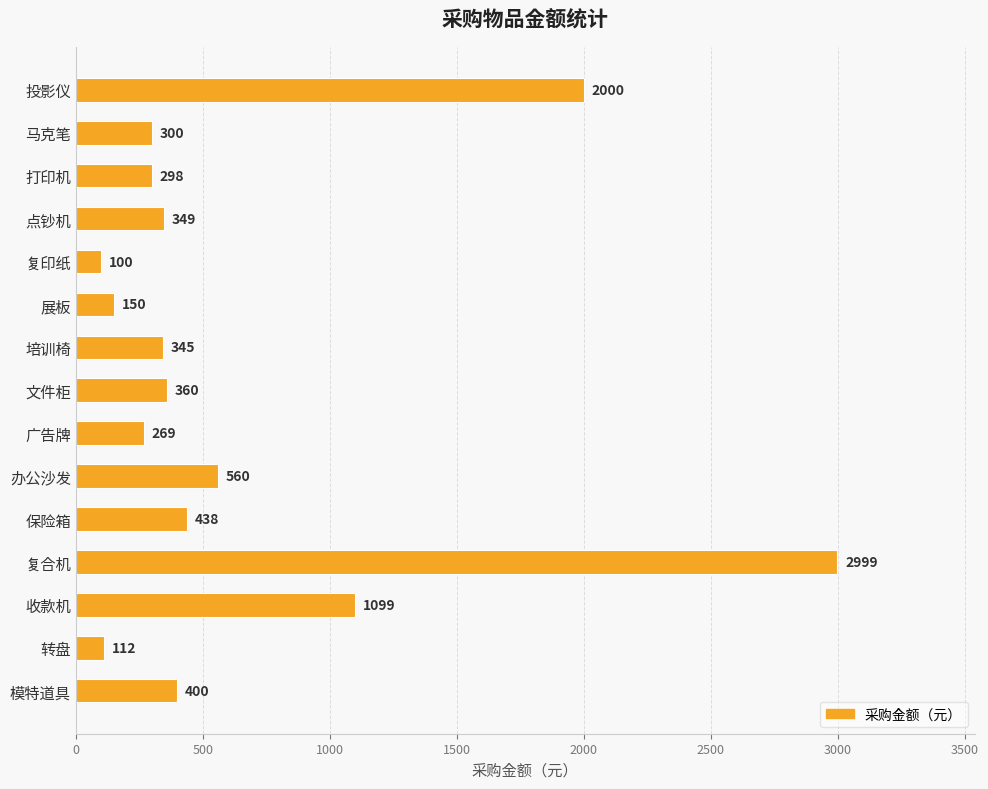

Which category has the lowest value across all series?

复印纸